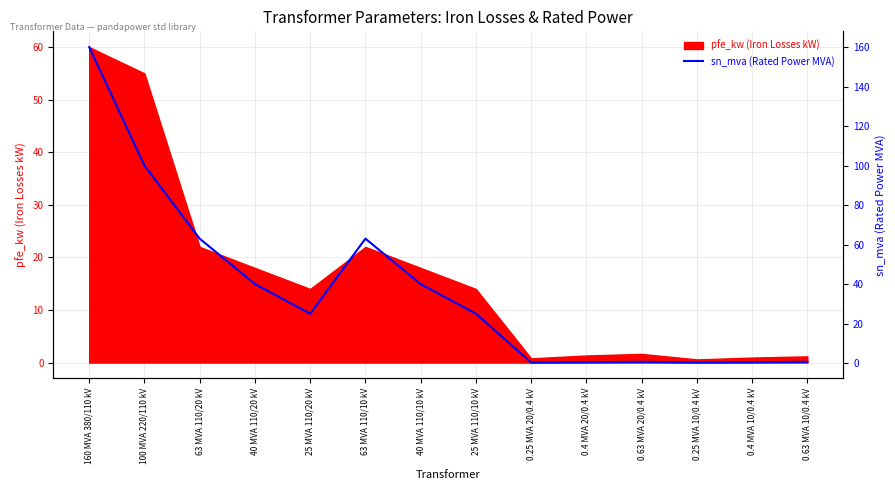

Reading left to right, what are all the values shown in this chart?

160.0	100.0	63.0	40.0	25.0	63.0	40.0	25.0	0.2	0.4	0.6	0.2	0.4	0.6